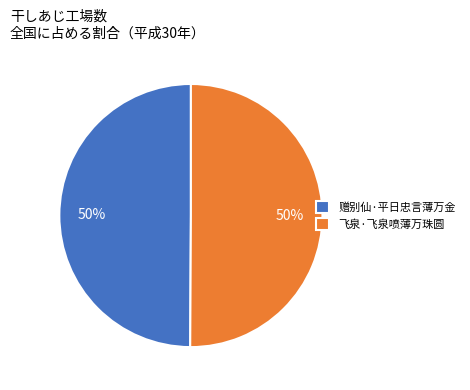

How many slices are in this pie chart?

2